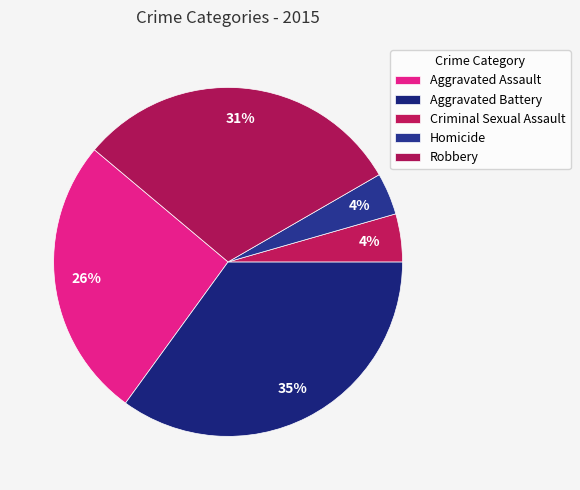

True or false: Aggravated Assault accounts for 26% of the total.

True